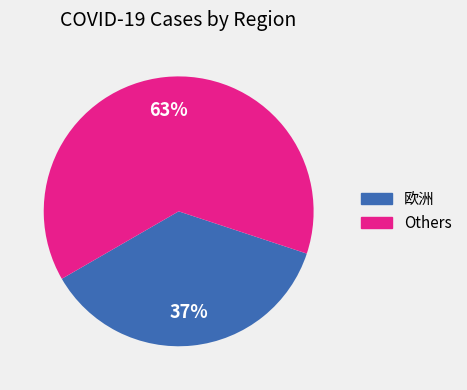

Is there any slice that represents more than half of the pie?

Yes